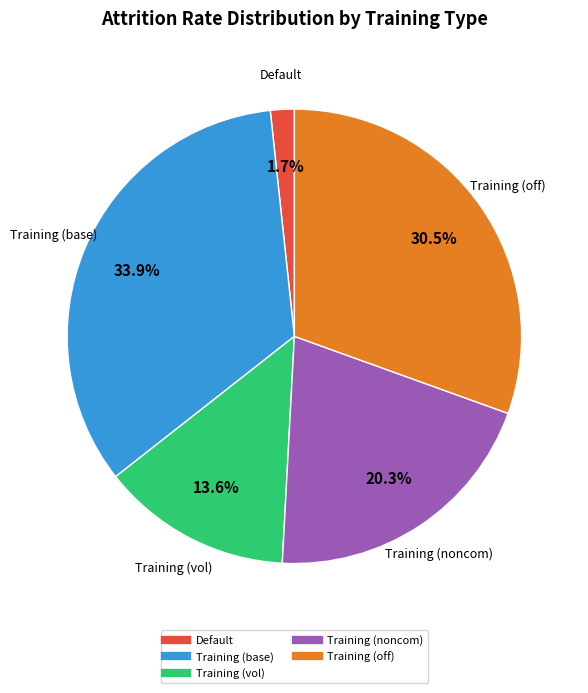

Is Training (noncom) the majority of the pie?

No